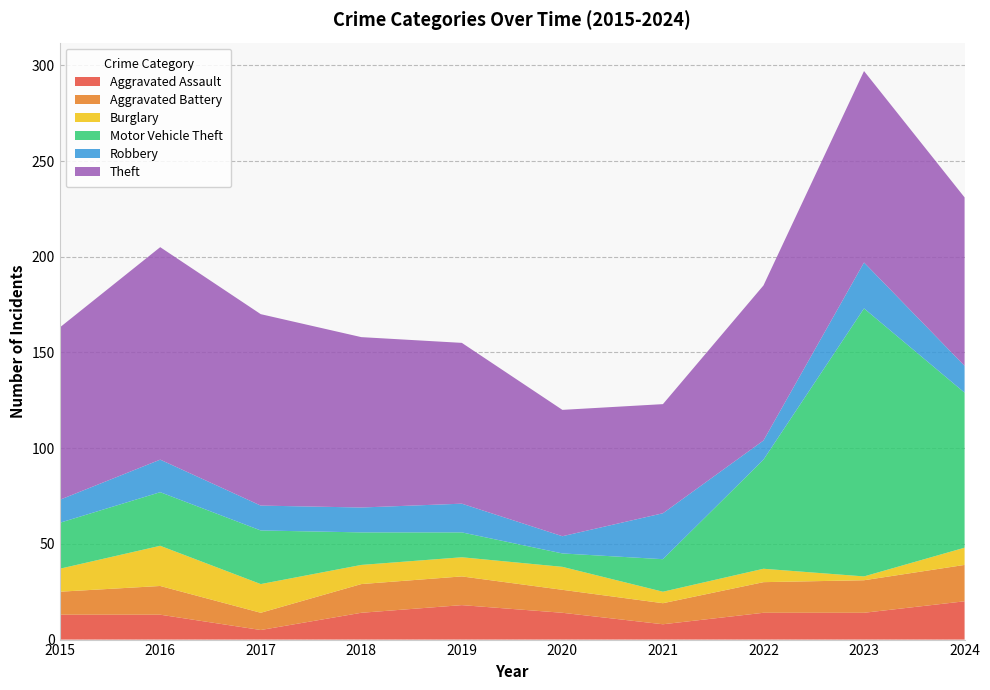

Reading left to right, transcribe all the data shown in this chart.

Aggravated Assault: 13	13	5	14	18	14	8	14	14	20
Aggravated Battery: 12	15	9	15	15	12	11	16	17	19
Burglary: 12	21	15	10	10	12	6	7	2	9
Motor Vehicle Theft: 24	28	28	17	13	7	17	57	140	81
Robbery: 12	17	13	13	15	9	24	10	24	14
Theft: 90	111	100	89	84	66	57	81	100	88